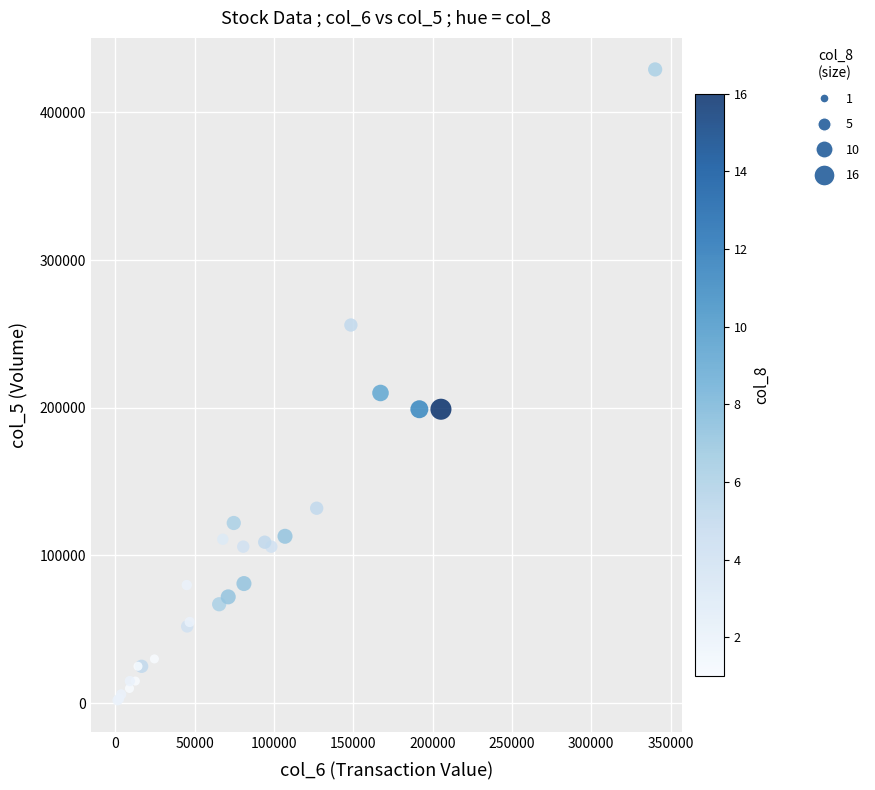

What Y value in the scatter plot is closest to 215500?

210000